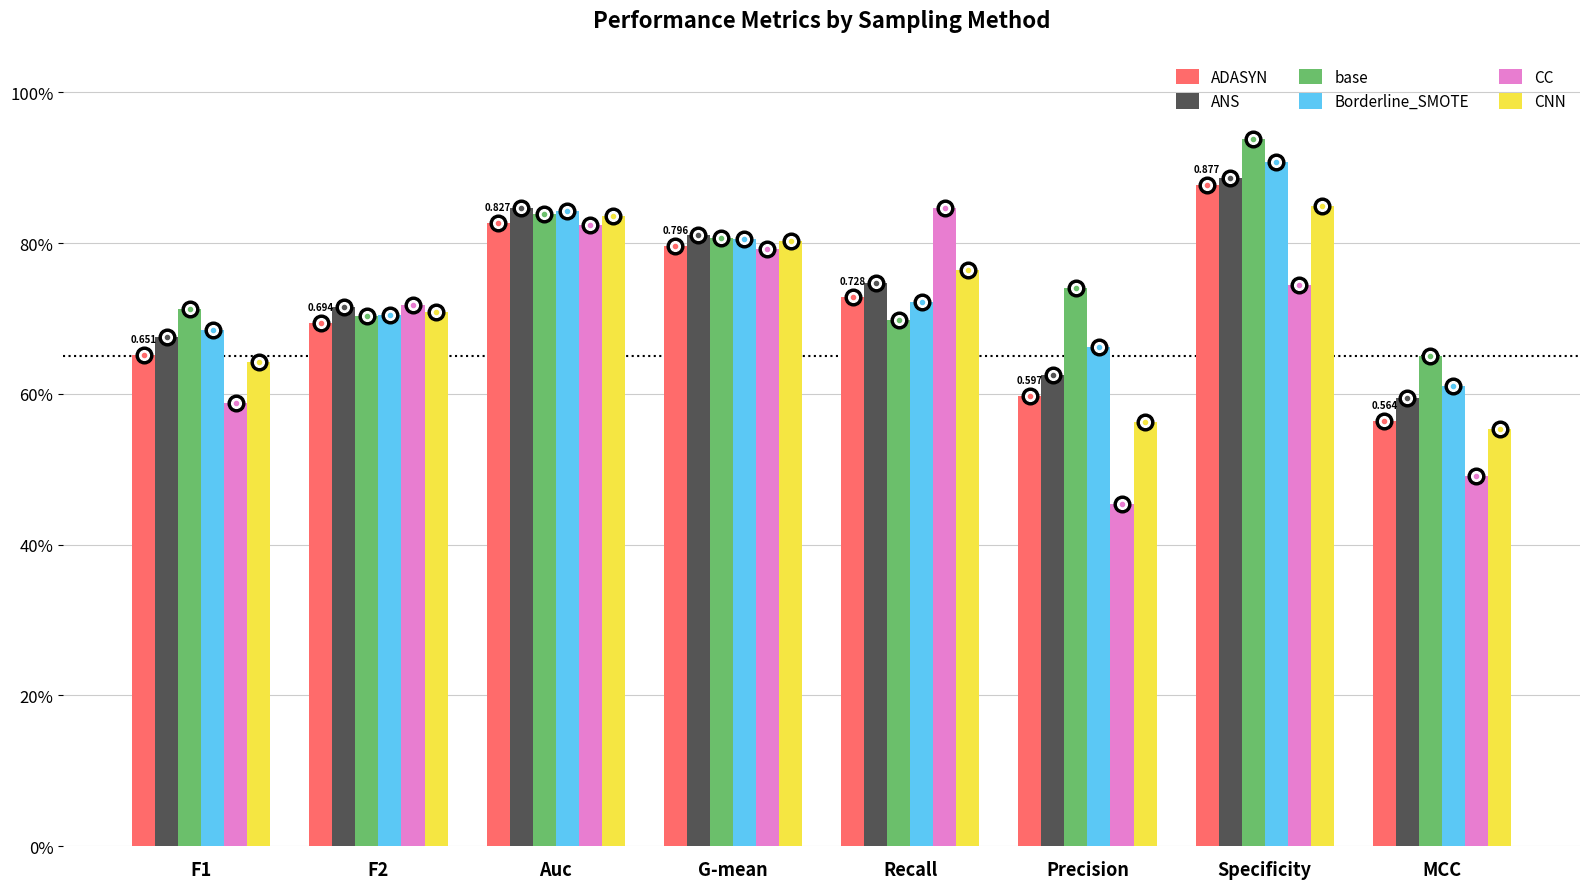

What is the value of the CNN bar at the 8th from the left?

0.6